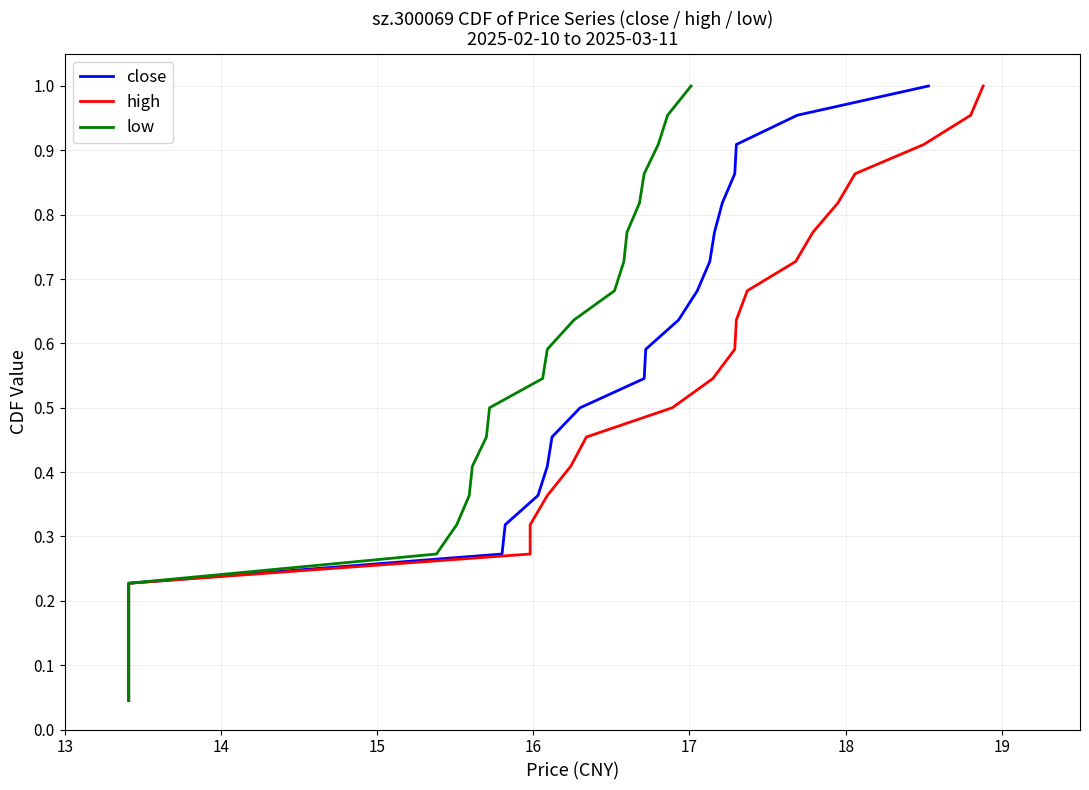

How many series are shown in this chart?

3